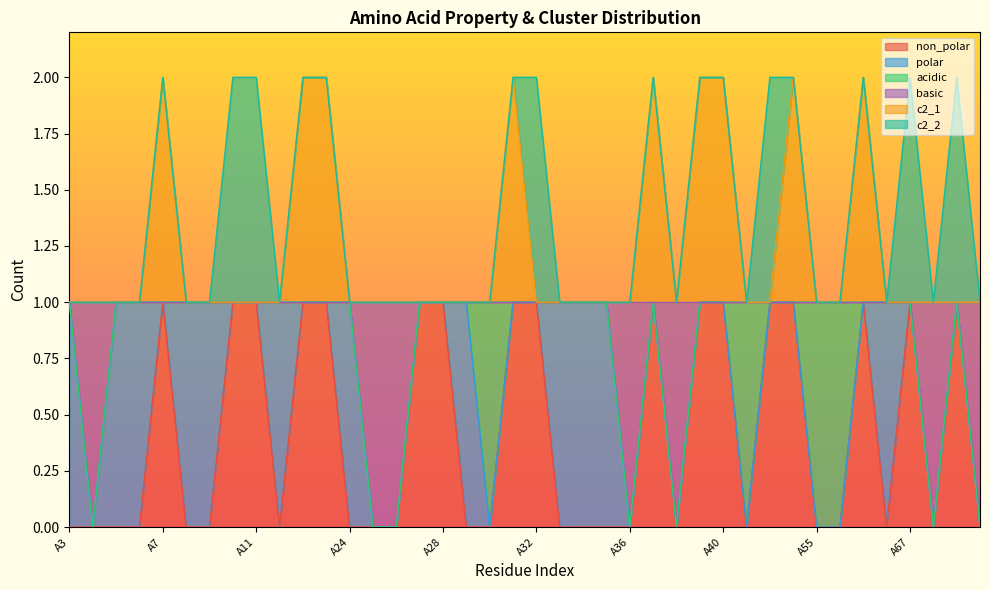

True or false: basic has a value of 2 at A37.

False